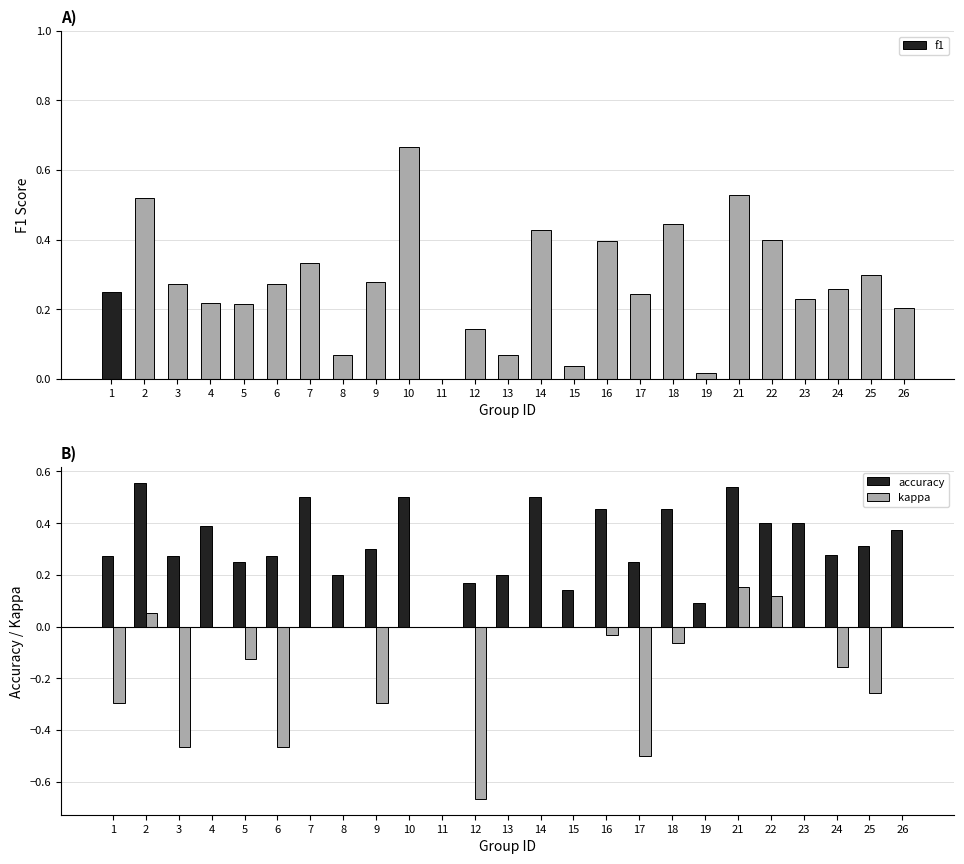

Between 26 and 18, which is larger?

18